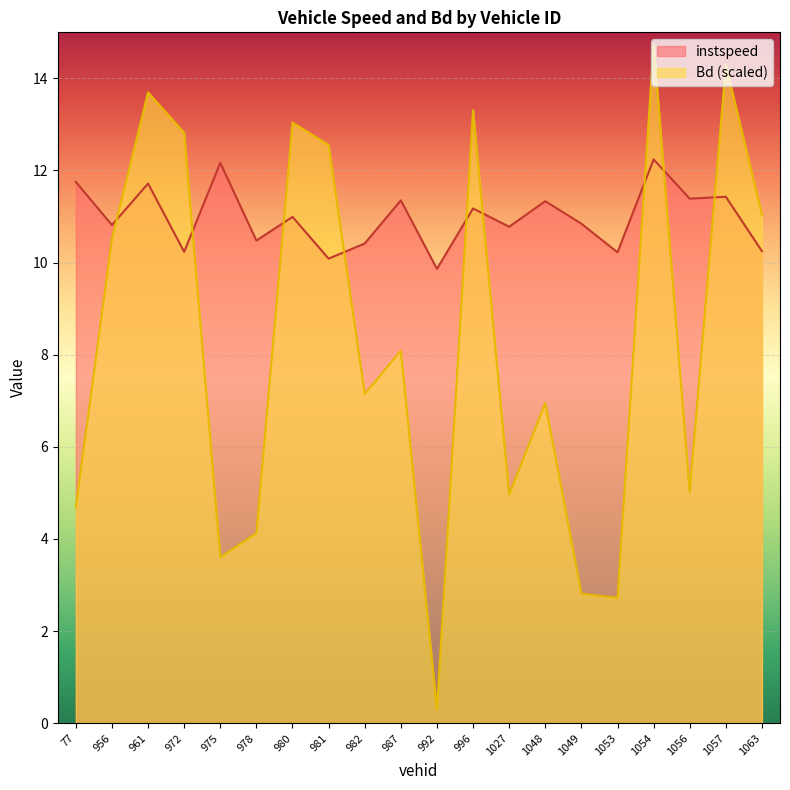

How many times do instspeed and Bd cross each other?

9